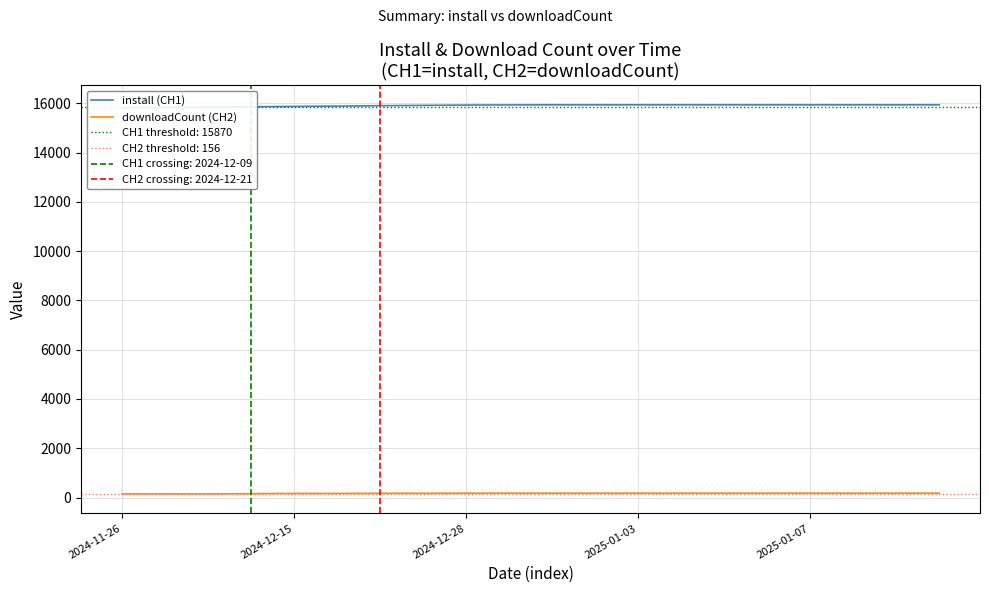

Between 7 and 9, which series saw the biggest shift?

install (CH1)